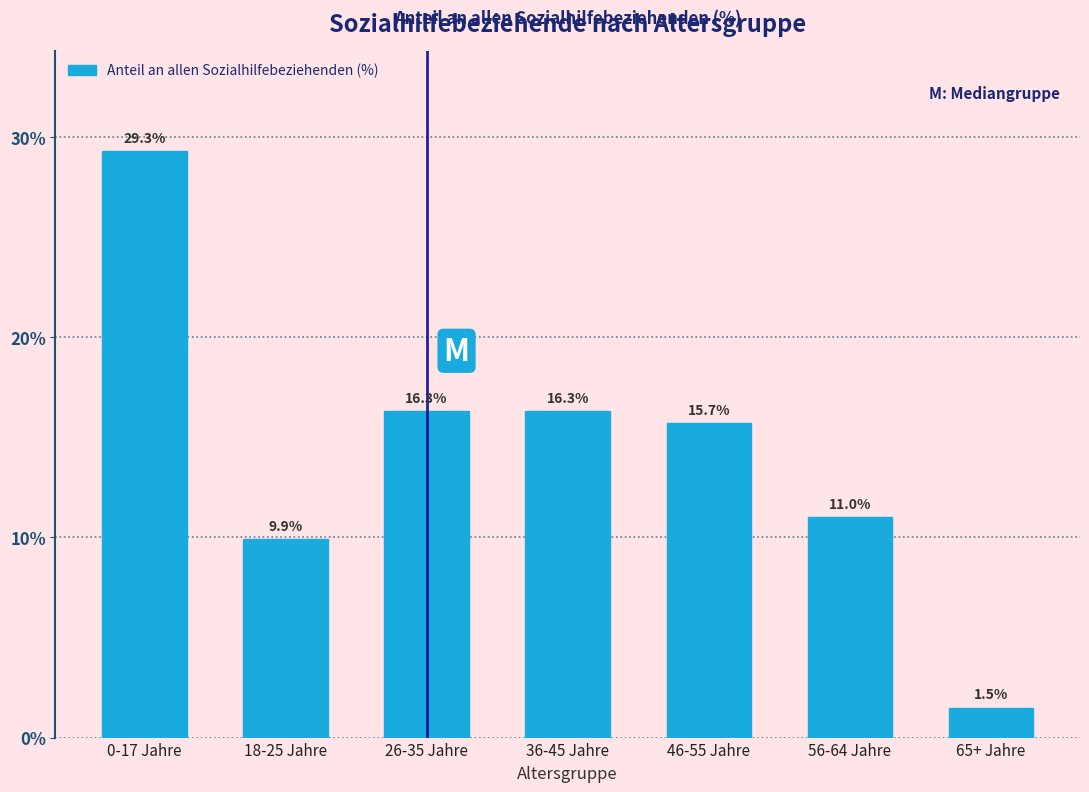

Reading right to left, transcribe all the data shown in this chart.

65+ Jahre=1.5	56-64 Jahre=11.0	46-55 Jahre=15.7	36-45 Jahre=16.3	26-35 Jahre=16.3	18-25 Jahre=9.9	0-17 Jahre=29.3